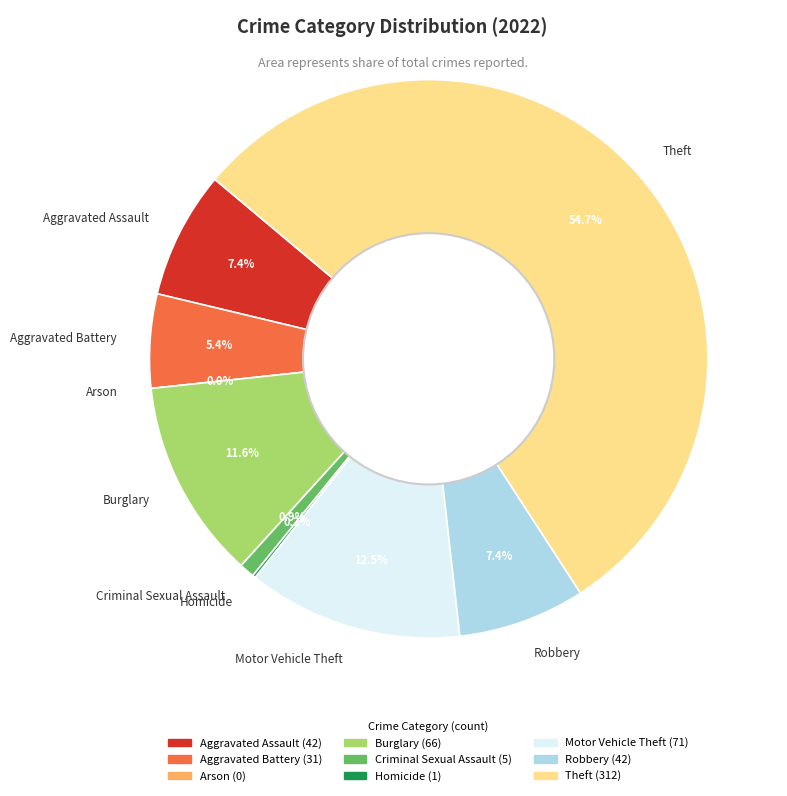

Combined, do Arson and Aggravated Assault account for over 50%?

No